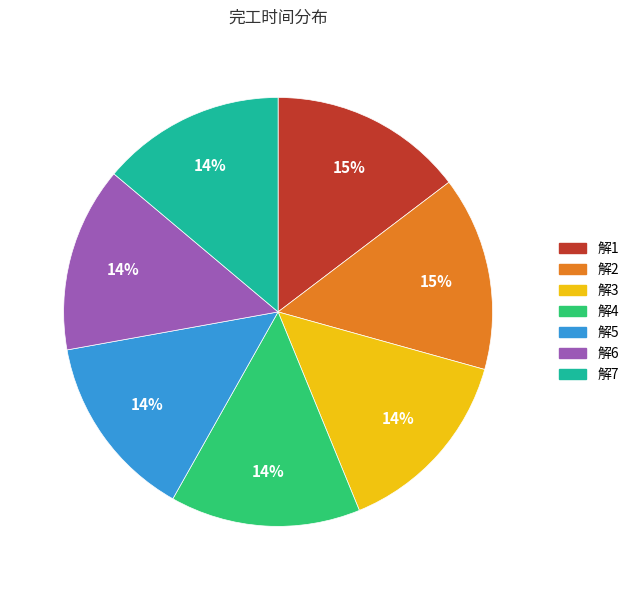

Approximately how many times larger is the value at 解3 compared to 解4?

1.0